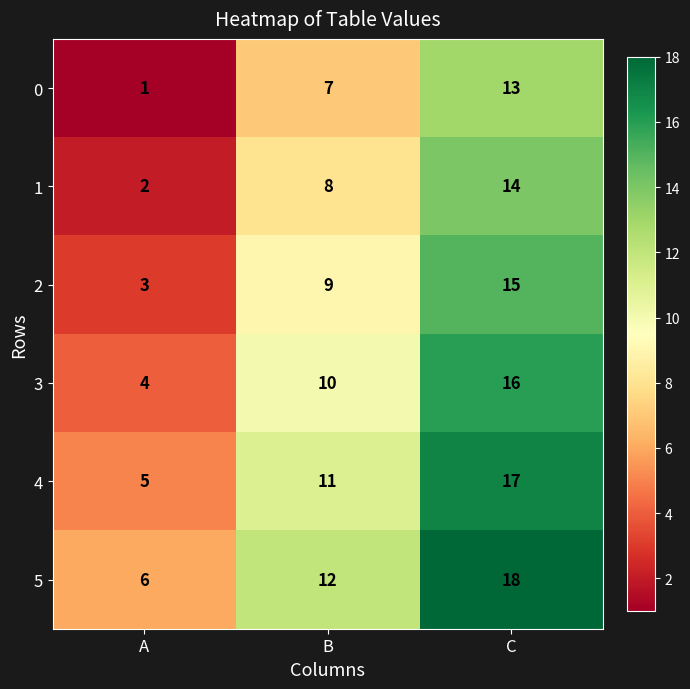

What is the difference between the highest and lowest values at C?

5